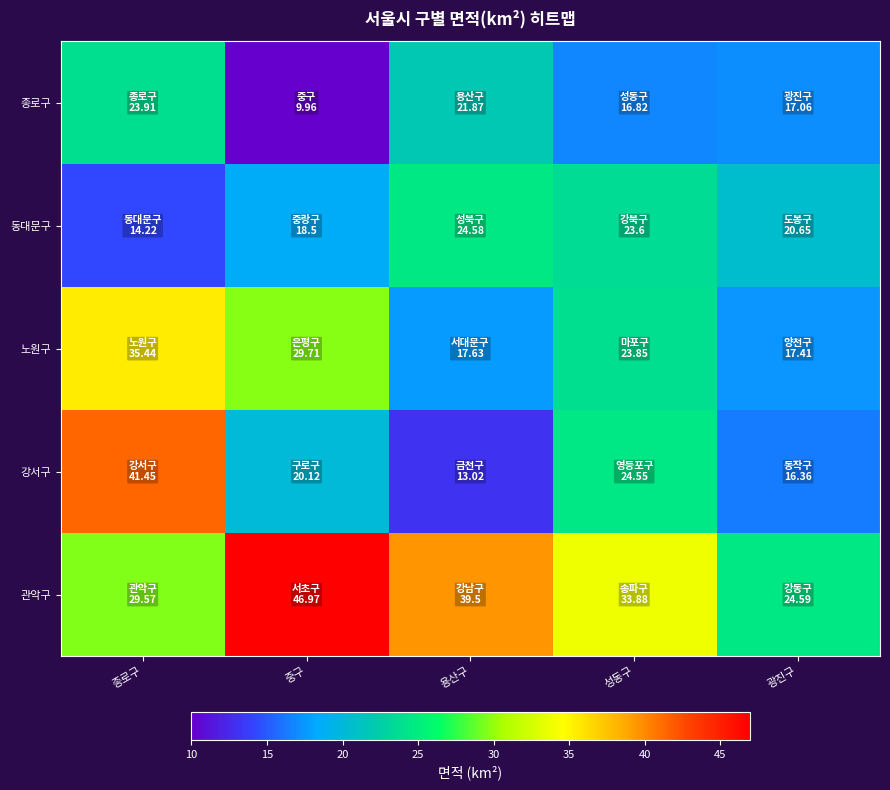

At 성동구, list the series in order from smallest to largest.

종로구, 동대문구, 노원구, 강서구, 관악구